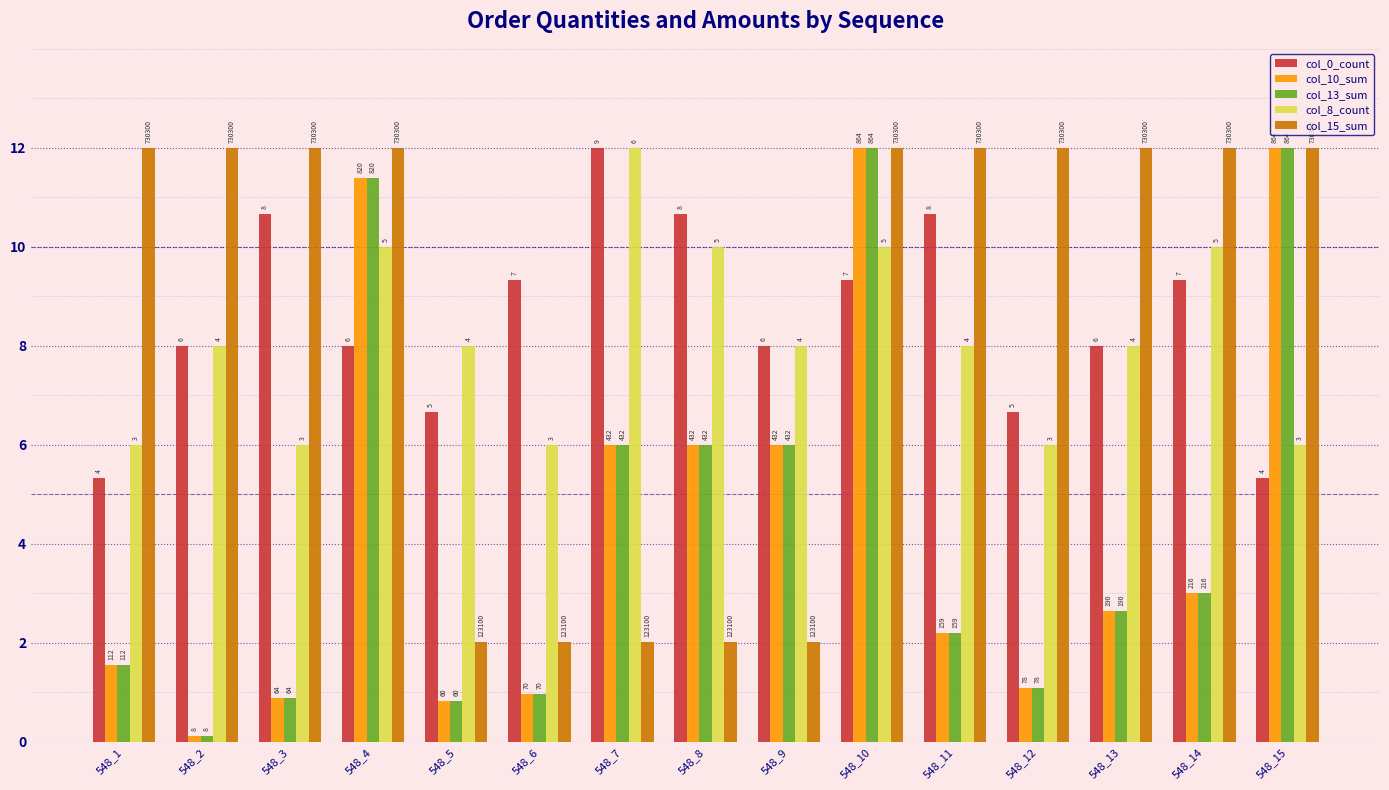

List the labels in order of col_15_sum value, largest first.

548_1, 548_2, 548_3, 548_4, 548_10, 548_11, 548_12, 548_13, 548_14, 548_15, 548_5, 548_6, 548_7, 548_8, 548_9